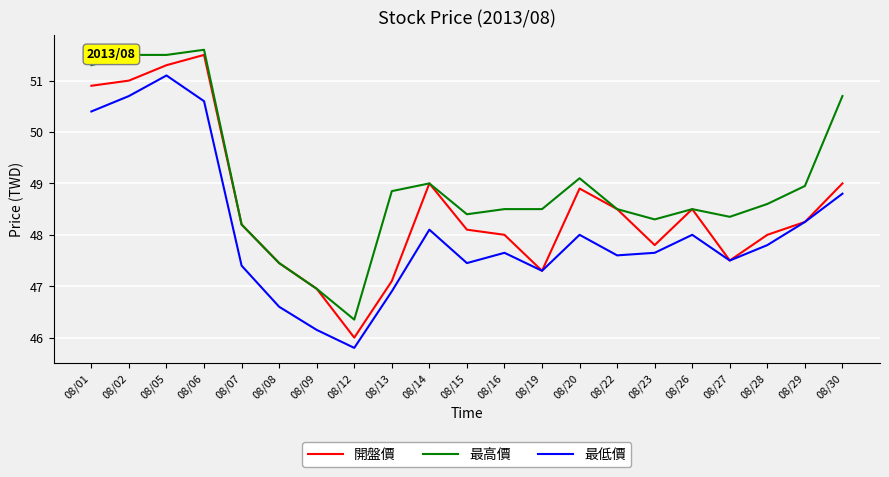

True or false: 最低價 has a value of 67.1 at 08/15.

False